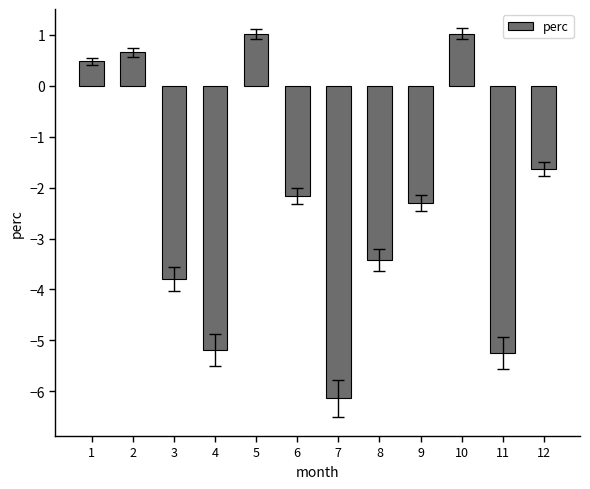

What value does the data have at 3?

-3.8